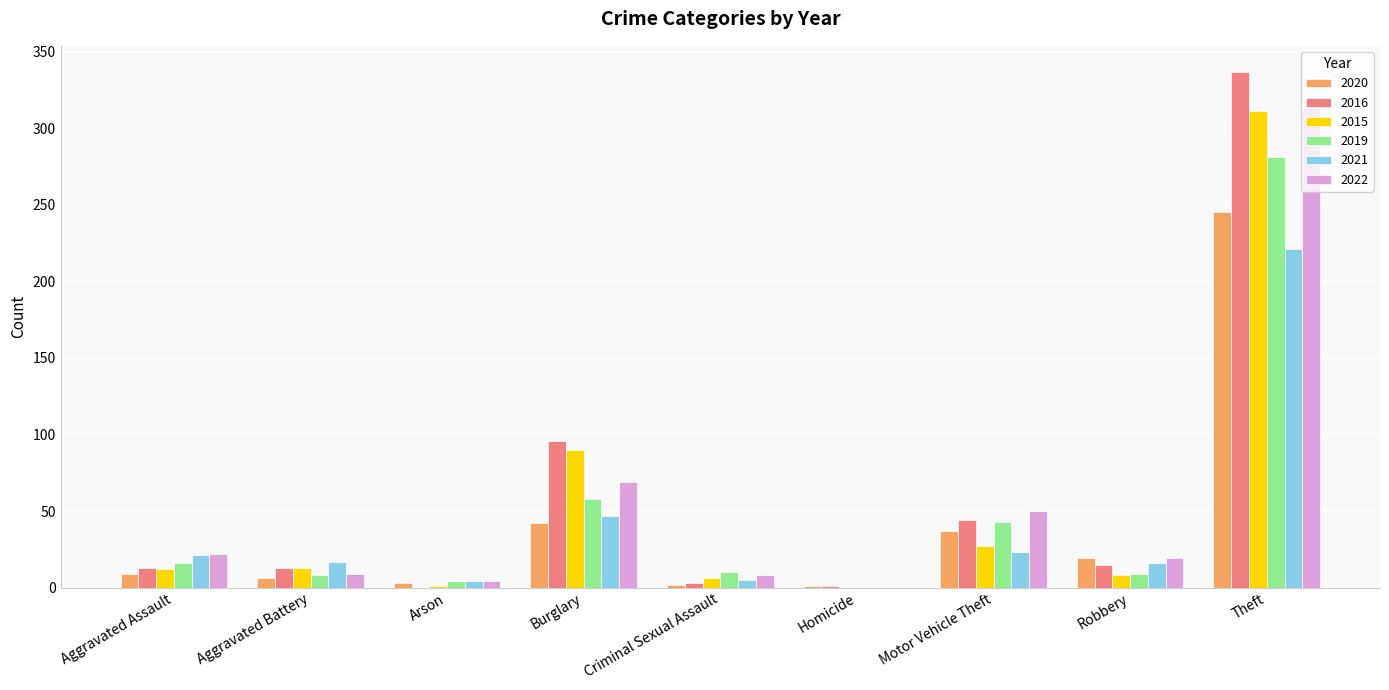

How many groups of bars are there?

9